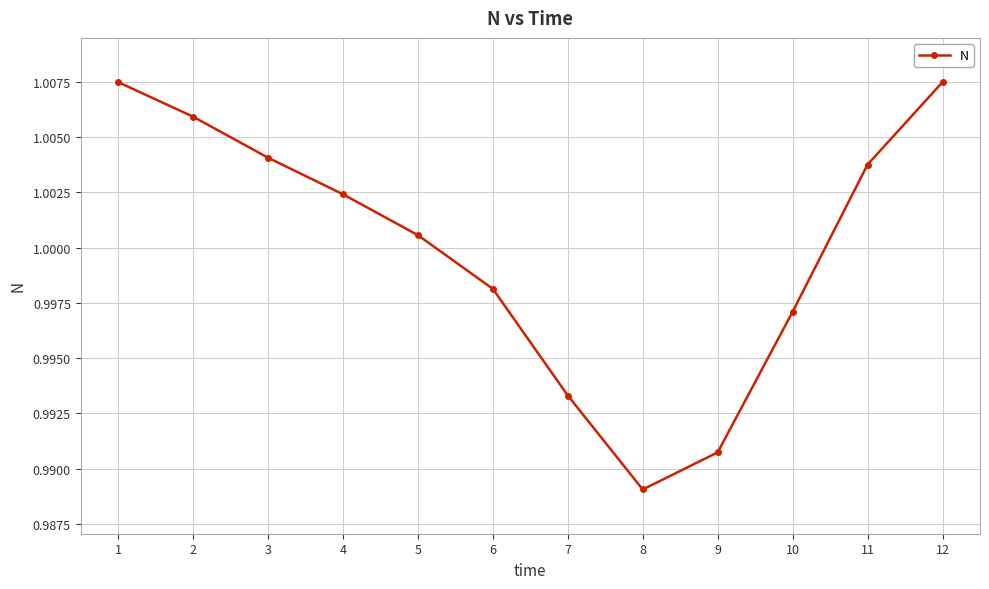

Which has a higher value, 3 or 5?

3